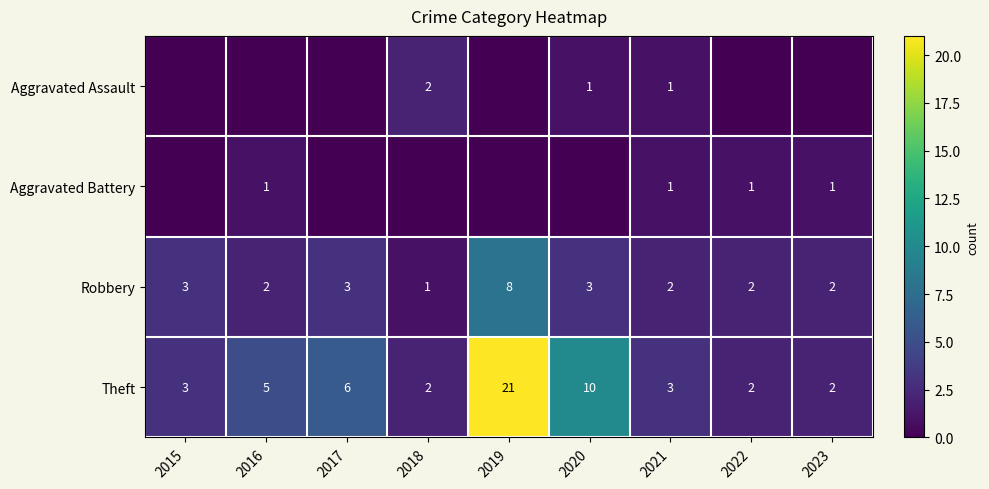

The value of Aggravated Assault at 2018 is 3. True or false?

False